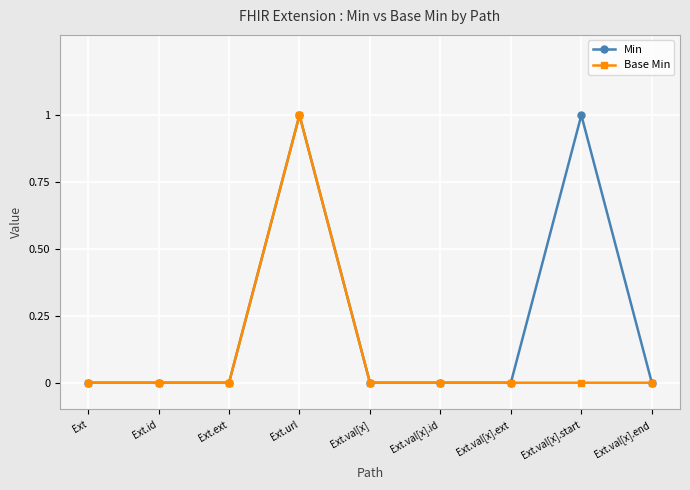

Is this an area chart (filled region under the line)?

No